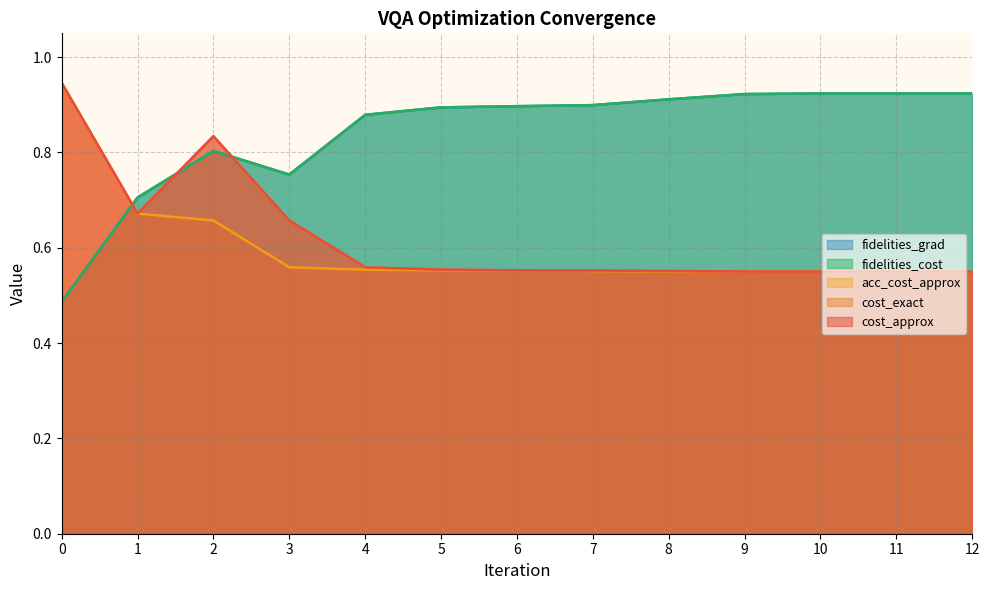

What value does the cost_exact series have at 12?

0.6